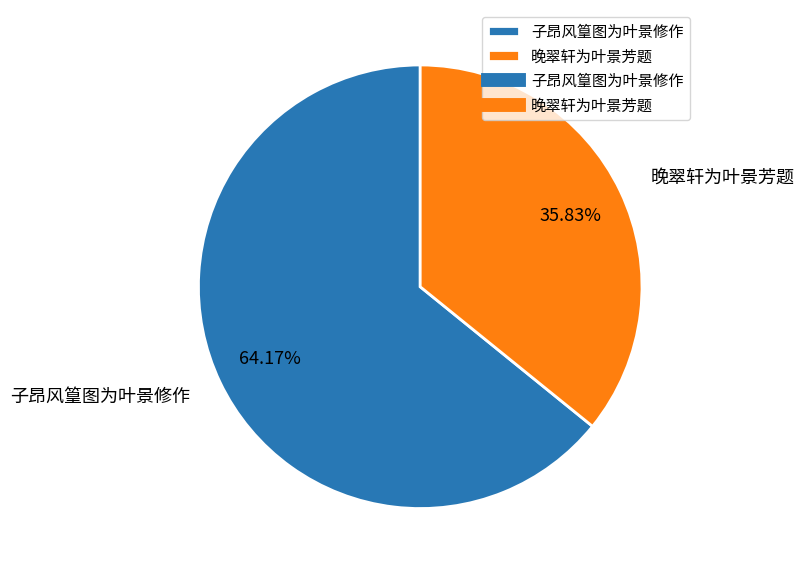

Which has a higher value, 晚翠轩为叶景芳题 or 子昂风篁图为叶景修作?

子昂风篁图为叶景修作